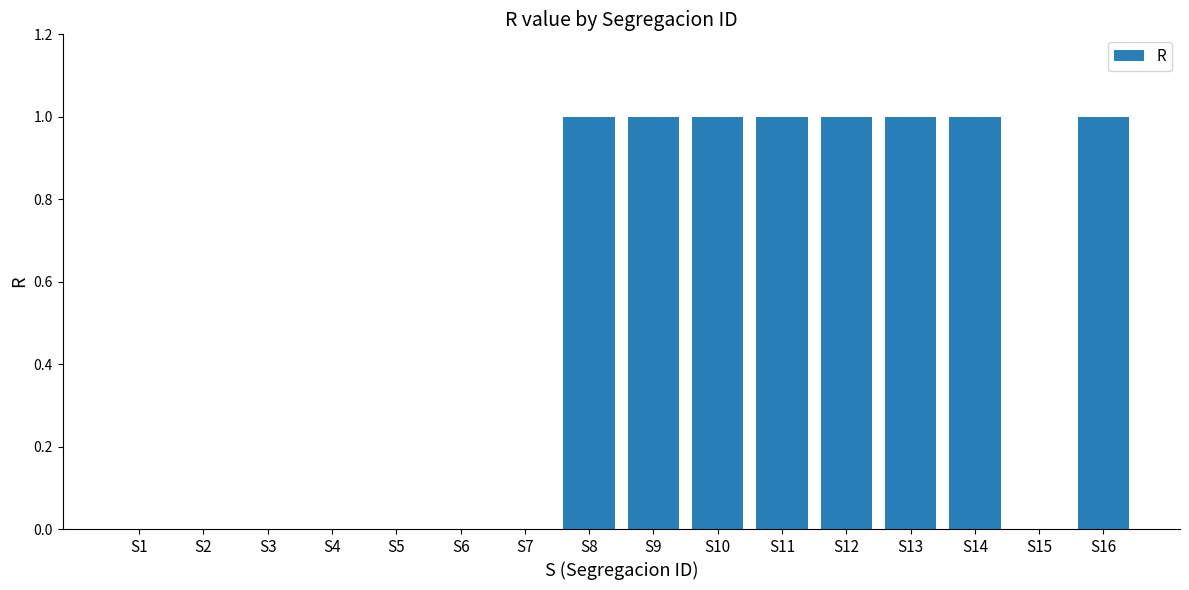

What is the greatest value displayed?

1